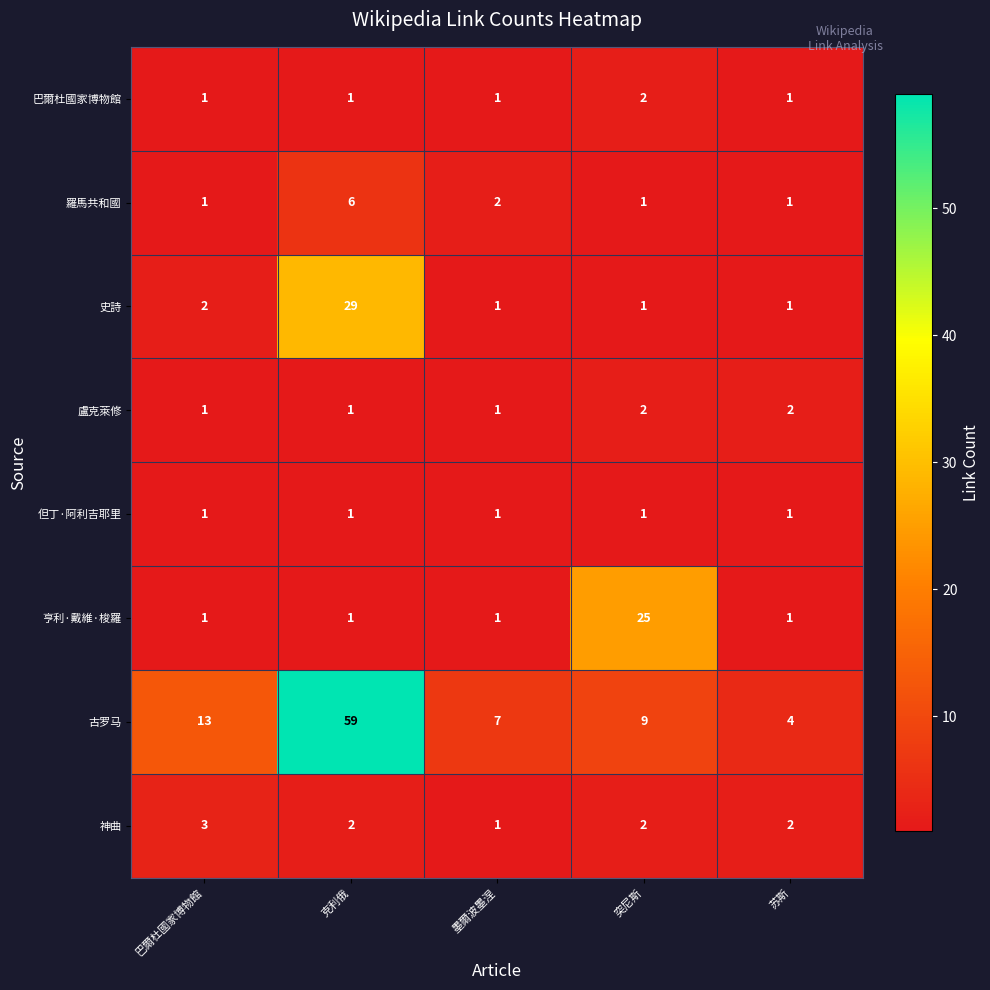

Which series has the largest total across all categories?

古罗马